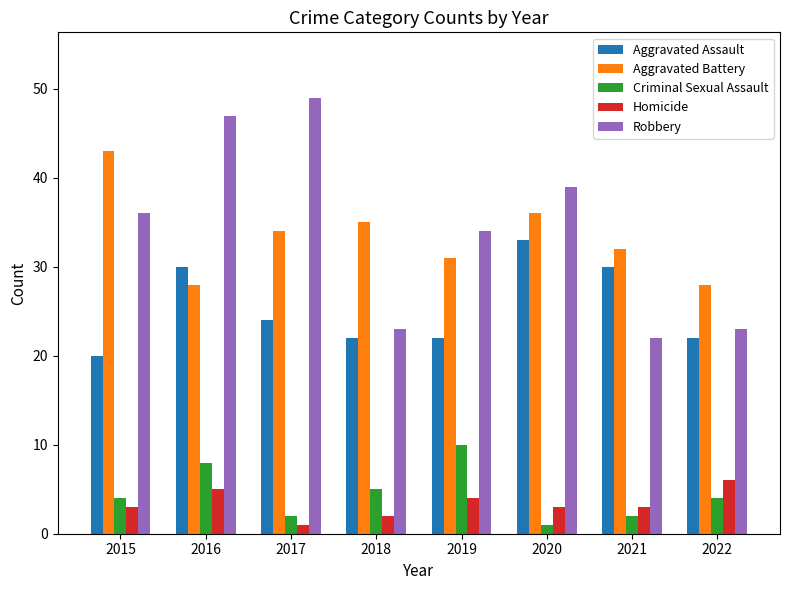

How many bars are there in total?

40